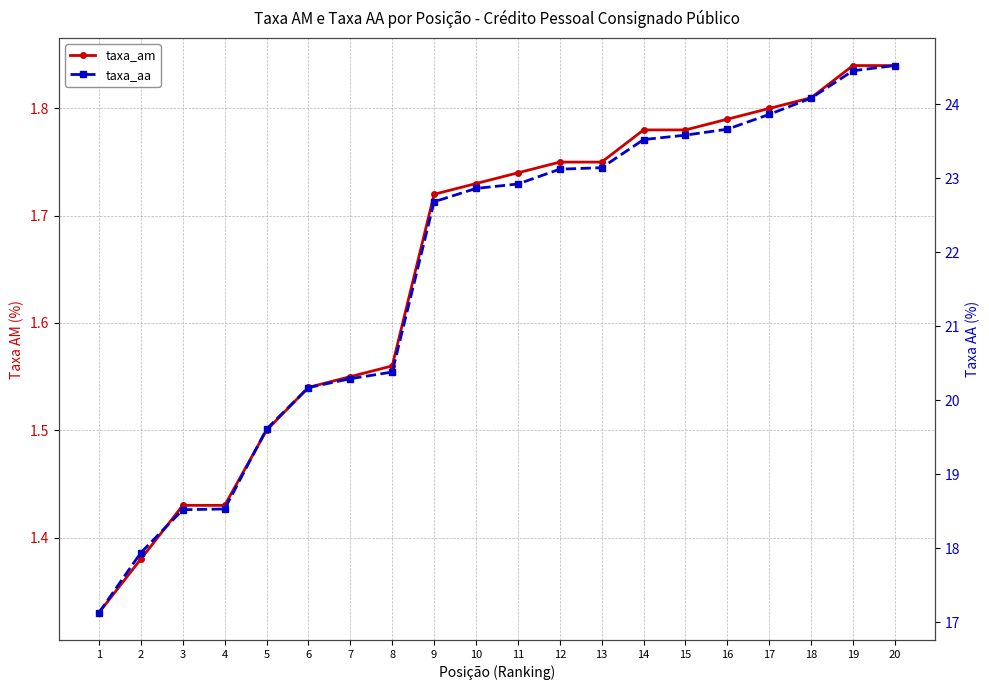

Between 6 and 20, which series saw the biggest shift?

taxa_aa